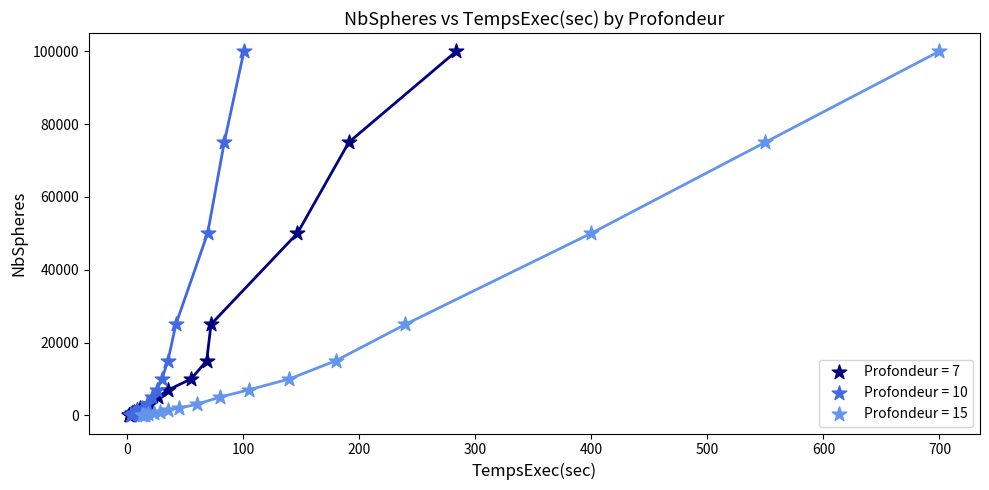

What are all the series names shown in the legend?

Profondeur = 7, Profondeur = 10, Profondeur = 15